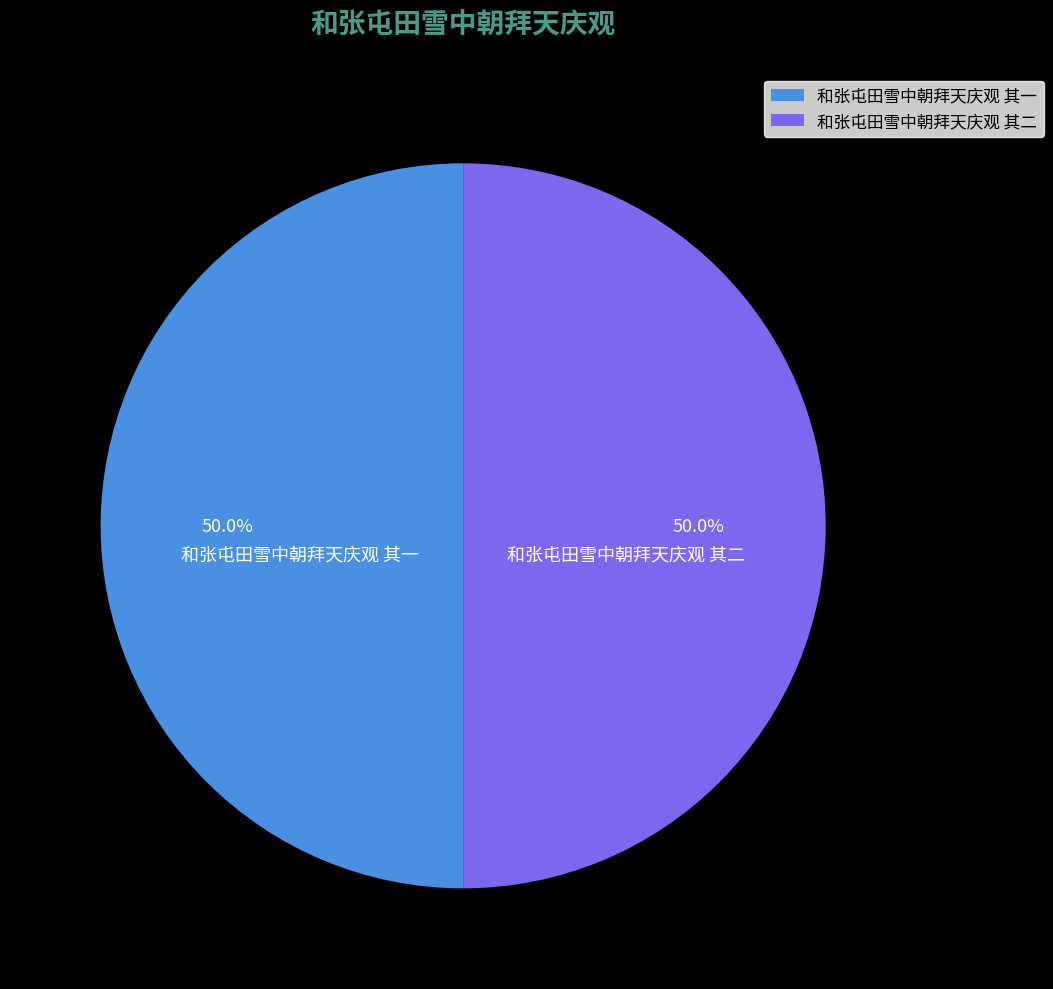

How many slices are in this pie chart?

2